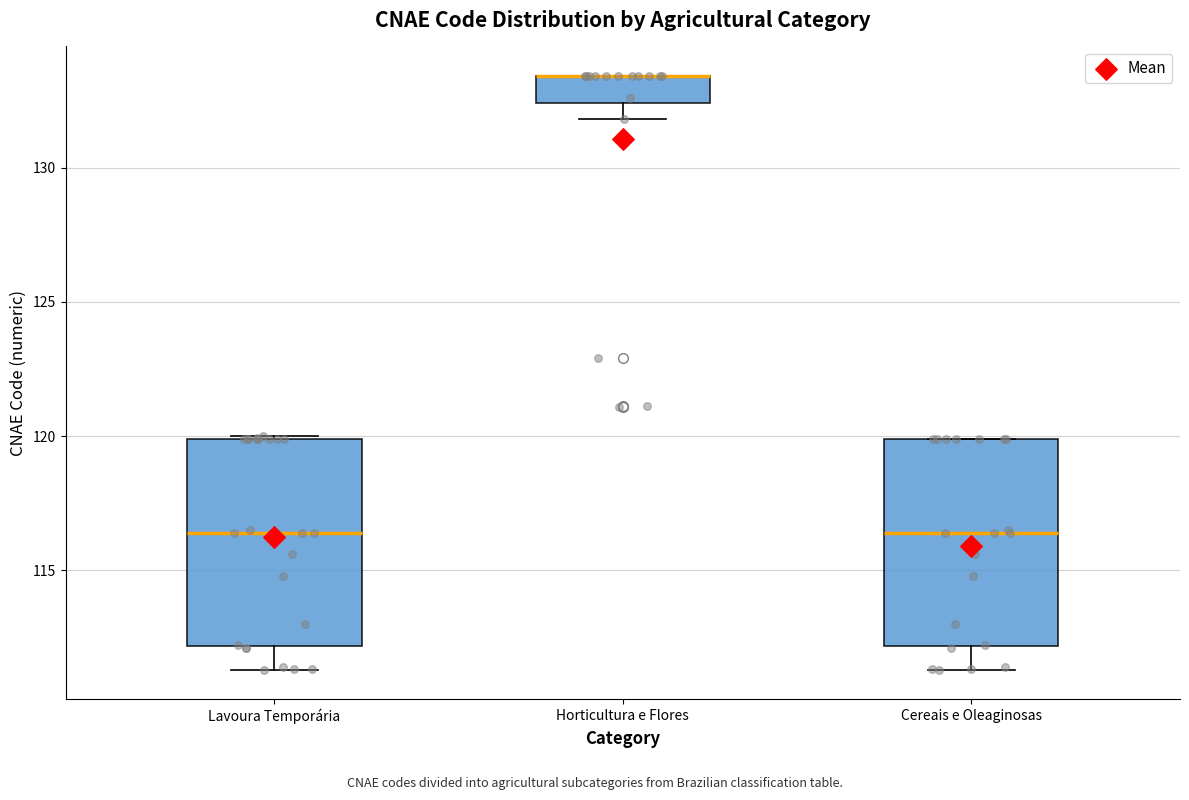

Reading left to right, read every box against the y-axis: the position of its median line, the range the box covers, and the ends of its whiskers. The values are not printed on the chart, so give them approximately, as read against the axis.

Lavoura Temporária: median 116.5, box 112.0 to 120.0, whiskers 111.5 to 120.0
Horticultura e Flores: median 133.5 (drawn on the box's upper edge), box 132.5 to 133.5, whiskers 132.0 to 133.5
Cereais e Oleaginosas: median 116.5, box 112.0 to 120.0, whiskers 111.5 to 120.0